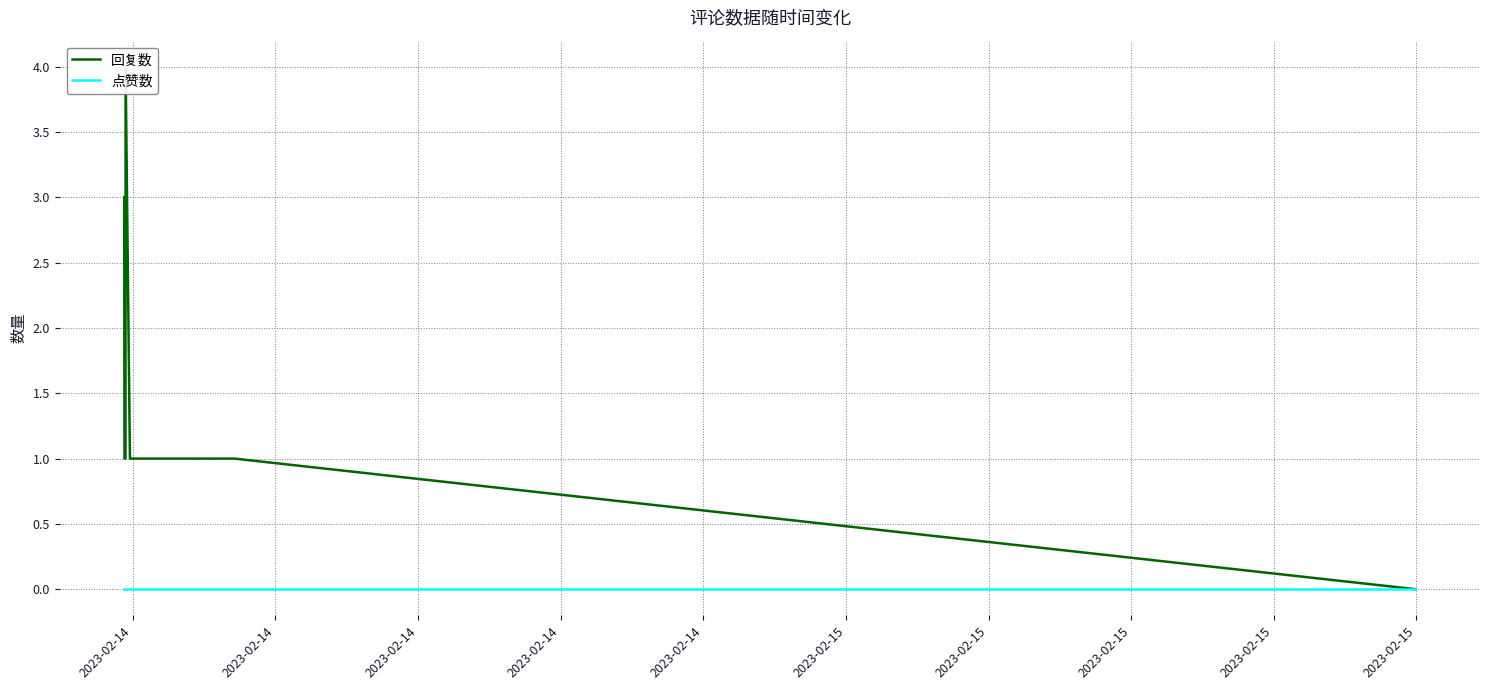

At 2023-02-14, list the series in order from smallest to largest.

点赞数, 回复数